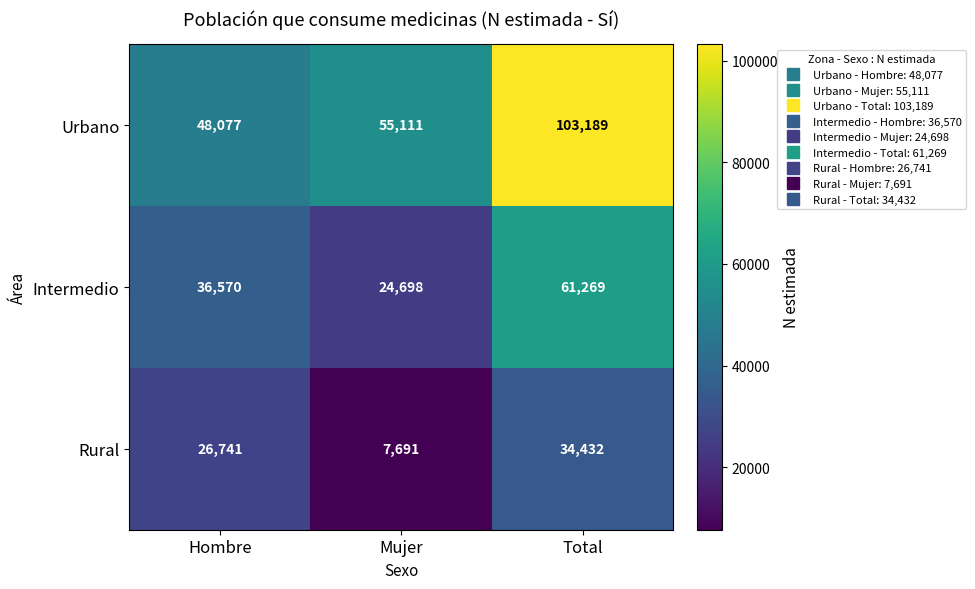

Reading left to right, extract all data points from this chart.

Urbano: Hombre=48077	Mujer=55111	Total=103189
Intermedio: Hombre=36570	Mujer=24698	Total=61269
Rural: Hombre=26741	Mujer=7691	Total=34432